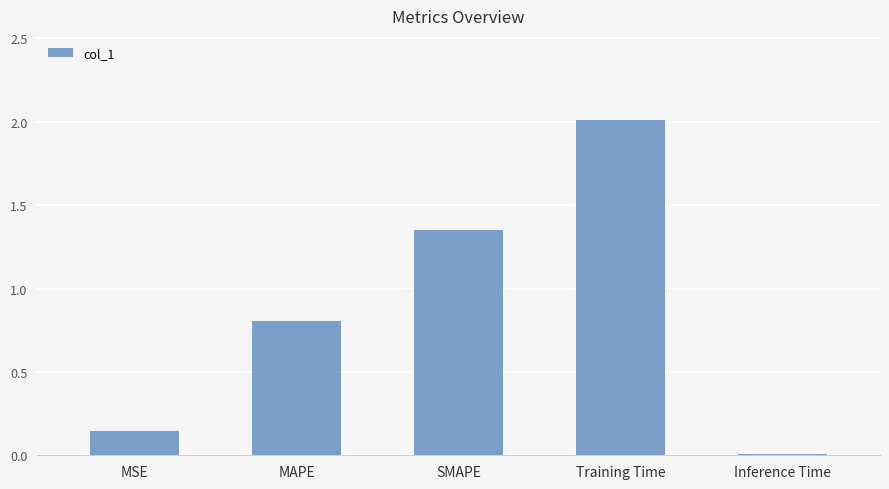

Which has a higher value, MAPE or Inference Time?

MAPE